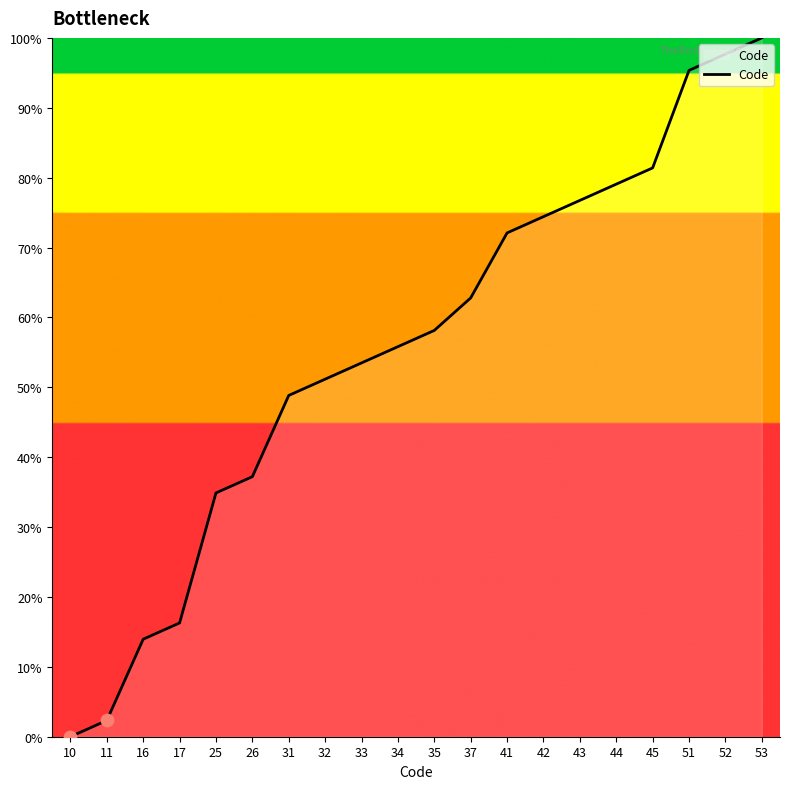

Which has a higher value, 17 or 45?

45